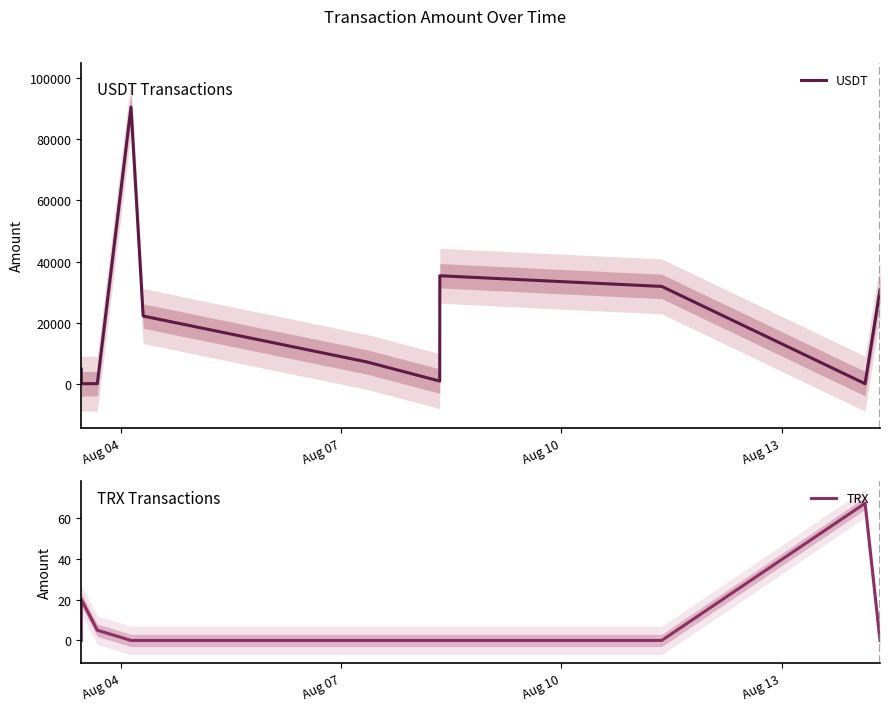

How many times do USDT and TRX cross each other?

4